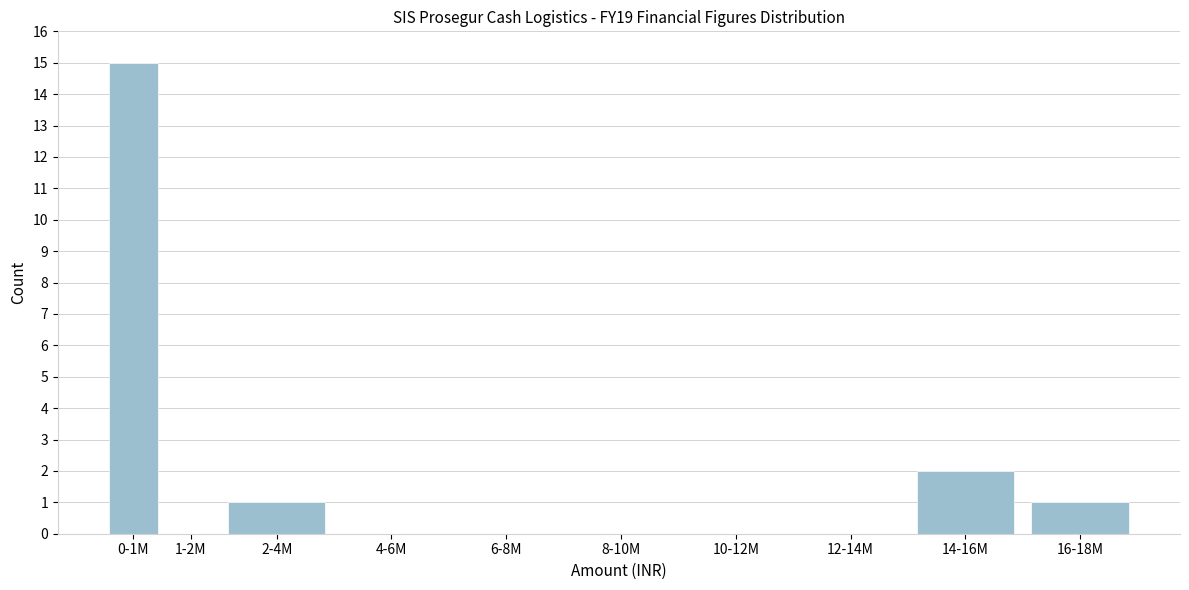

Reading left to right, extract all data points from this chart.

0-1M=15	1-2M=0	2-4M=1	4-6M=0	6-8M=0	8-10M=0	10-12M=0	12-14M=0	14-16M=2	16-18M=1